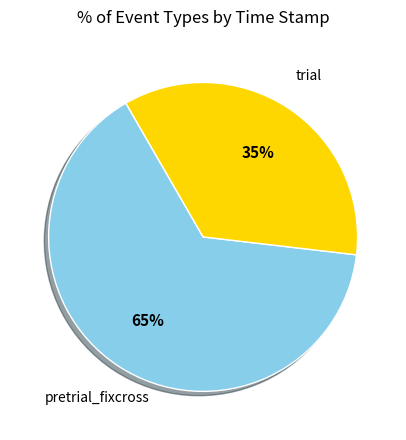

How many segments does this pie chart have?

2